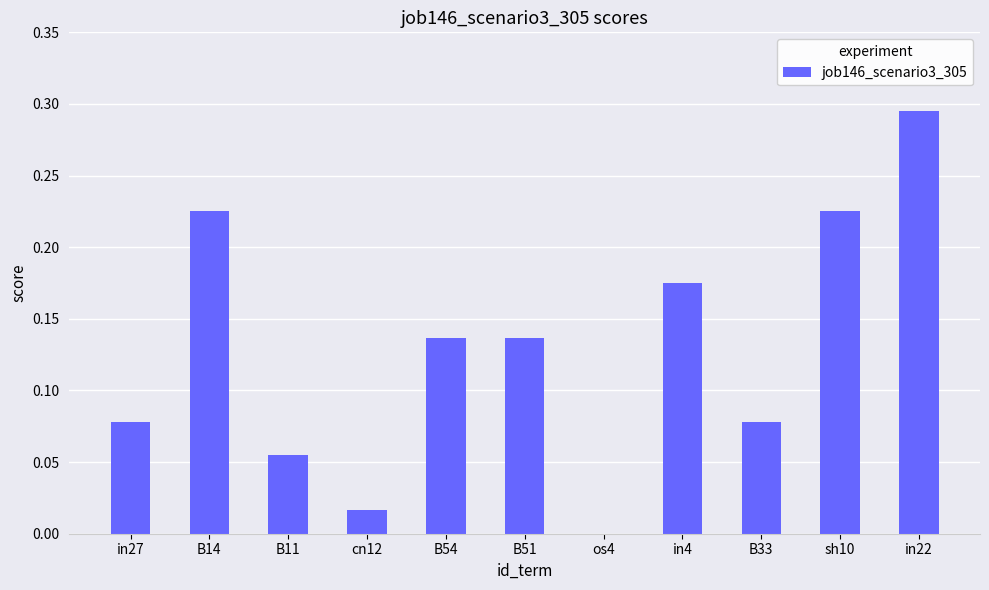

Which label corresponds to the largest value in the chart?

in22